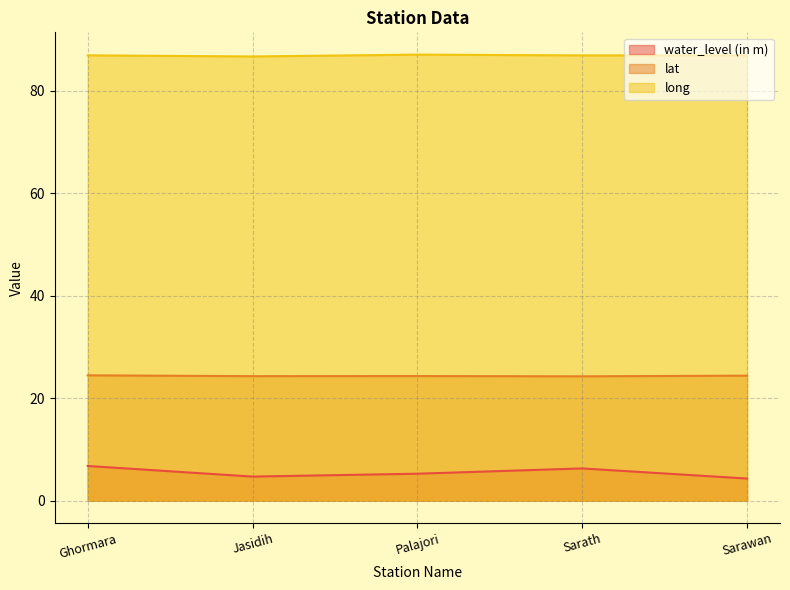

The value of water_level (in m) at Ghormara is 6.8. True or false?

True